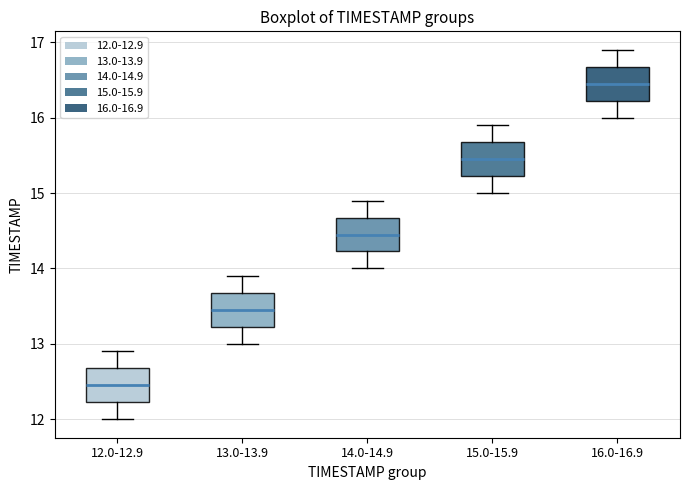

Where is the upper edge of the box for 15.0-15.9 on the y-axis? The values are not printed on the chart, so give them approximately, as read against the axis.

15.7